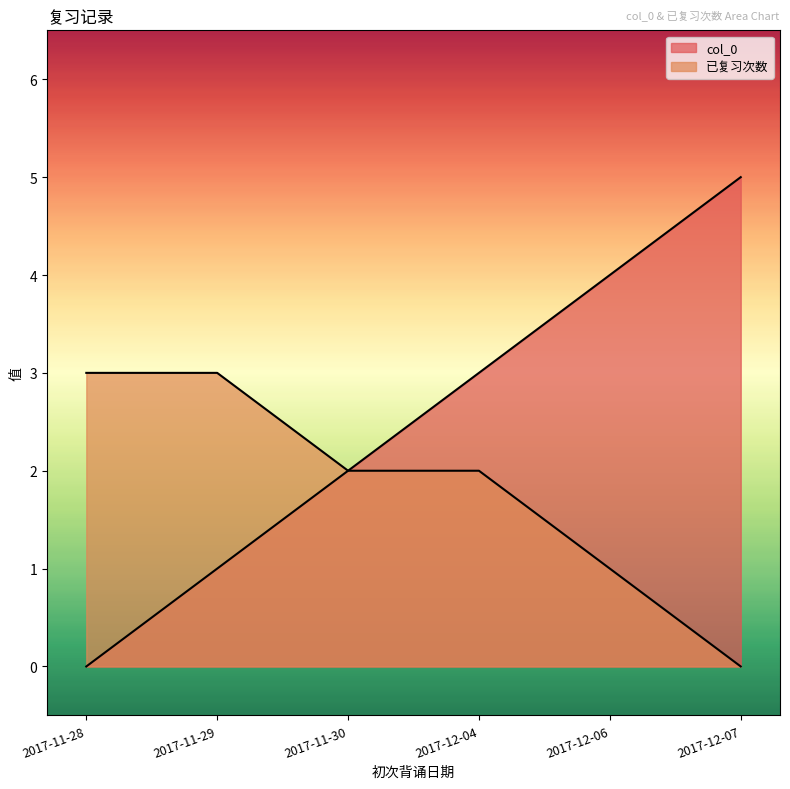

What is the value of the 已复习次数 point at the 5th from the left?

1